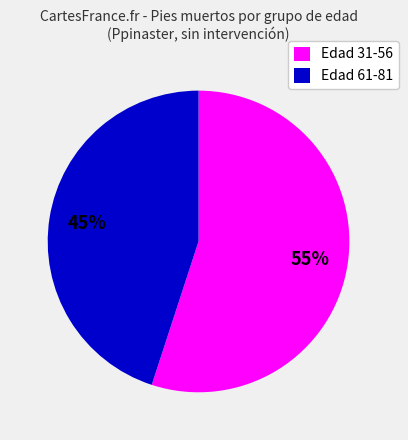

Count the number of slices in the pie.

2